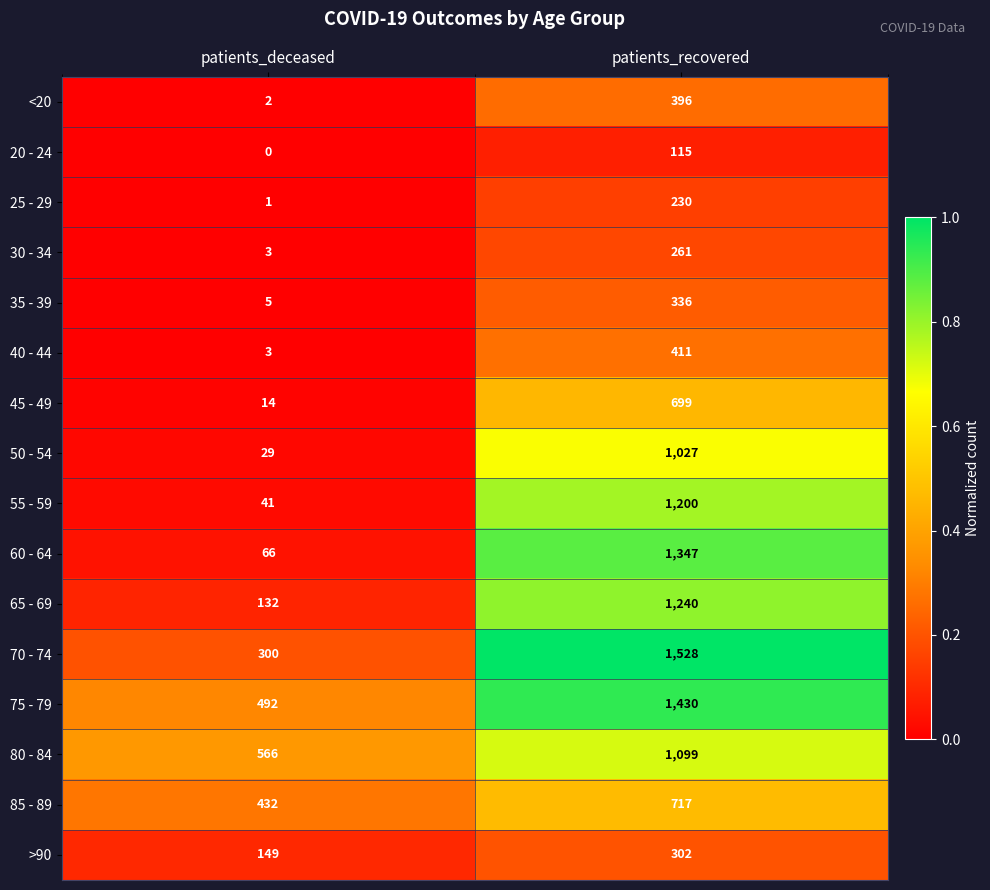

At which label does 40 - 44 reach its peak?

patients_recovered